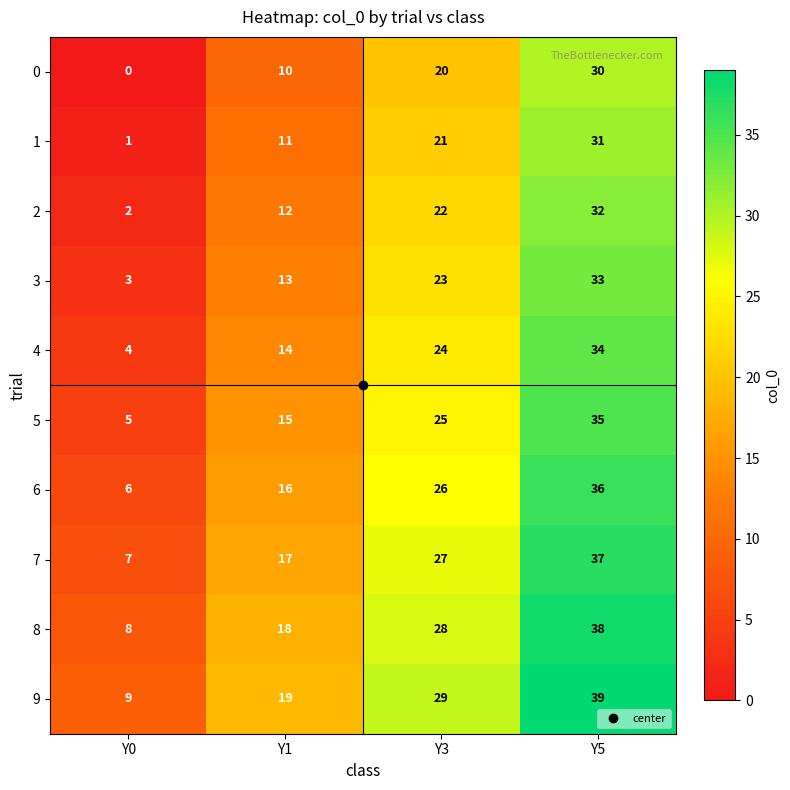

The value of 0 at Y5 is 9. True or false?

False